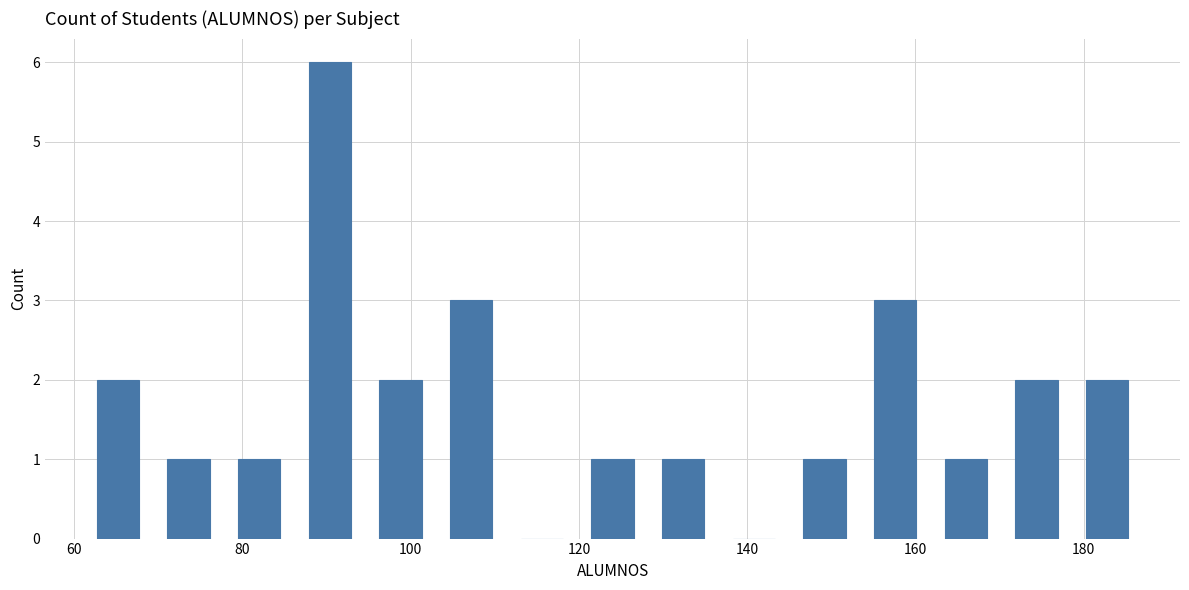

Reading left to right, transcribe this chart: for each bar, give the range it covers on the x-axis and its height. Neither the bar edges nor the heights are printed on the chart, so give them approximately, as read against the axes.

61.0 to 69.4: 2
69.4 to 77.8: 1
77.8 to 86.2: 1
86.2 to 94.6: 6
94.6 to 103.0: 2
103.0 to 111.4: 3
111.4 to 119.8: 0
119.8 to 128.2: 1
128.2 to 136.6: 1
136.6 to 145.0: 0
145.0 to 153.4: 1
153.4 to 161.8: 3
161.8 to 170.2: 1
170.2 to 178.6: 2
178.6 to 187.0: 2